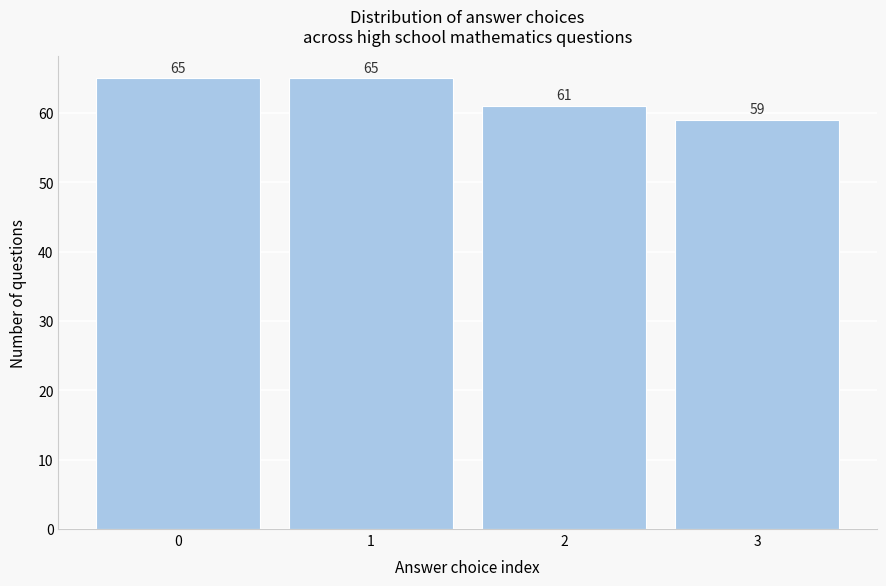

Reading left to right, transcribe this chart: for each bar, give the range it covers on the x-axis and its height.

-0.5 to 0.5: 65
0.5 to 1.5: 65
1.5 to 2.5: 61
2.5 to 3.5: 59